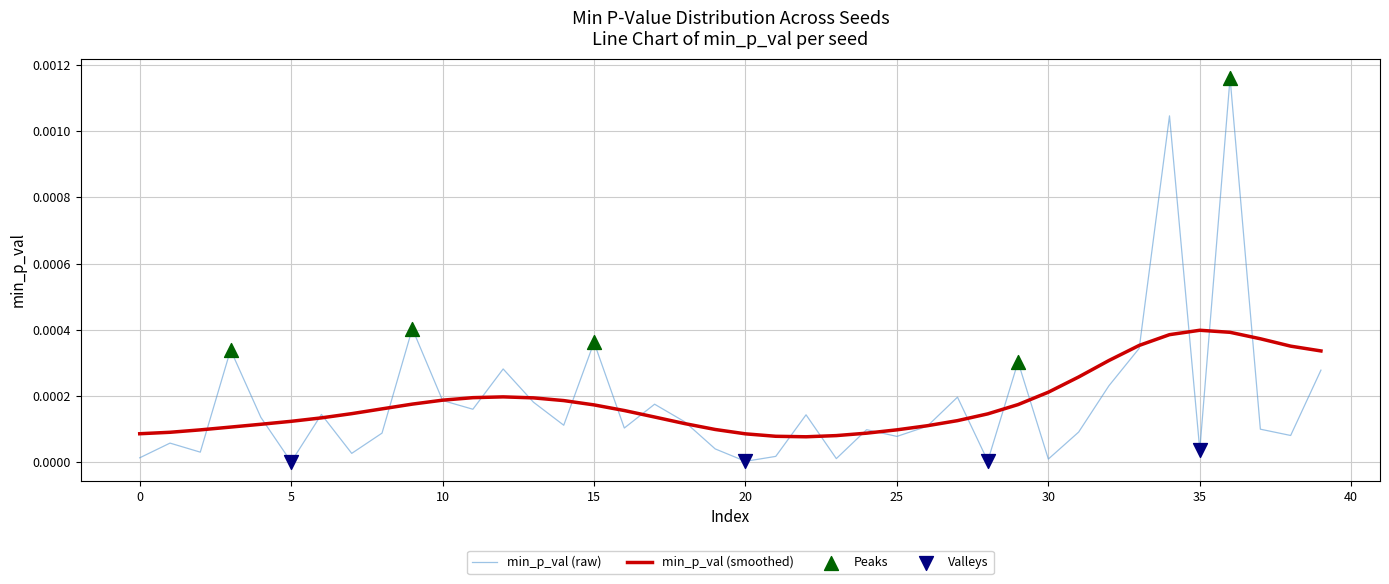

Which series has the widest spread of values?

min_p_val (raw)